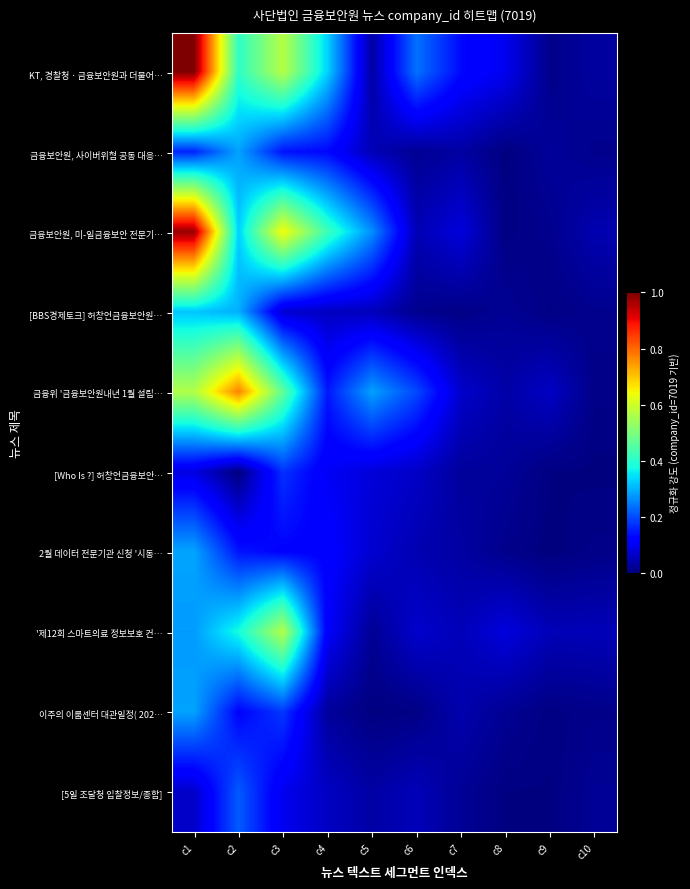

Which category has the highest value across all series?

c1